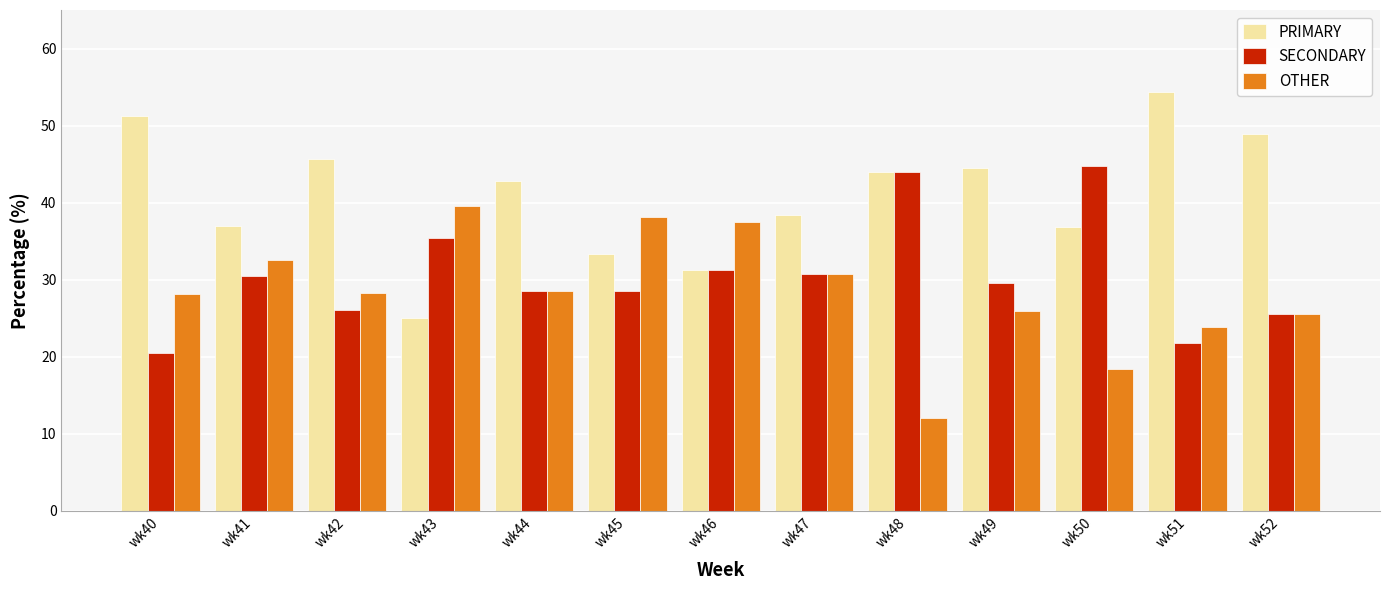

How many values in the PRIMARY series exceed 42?

7